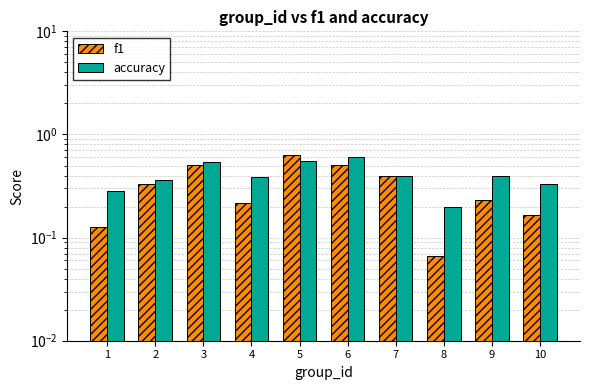

What are all the series names shown in the legend?

f1, accuracy